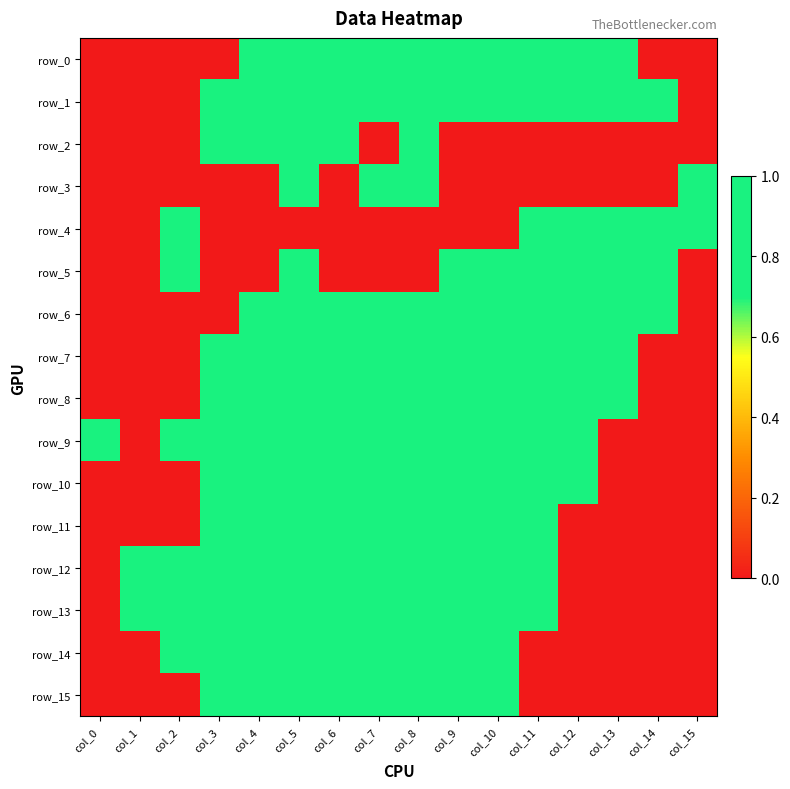

Rank the categories by row_12 value from lowest to highest.

col_0, col_12, col_13, col_14, col_15, col_1, col_2, col_3, col_4, col_5, col_6, col_7, col_8, col_9, col_10, col_11